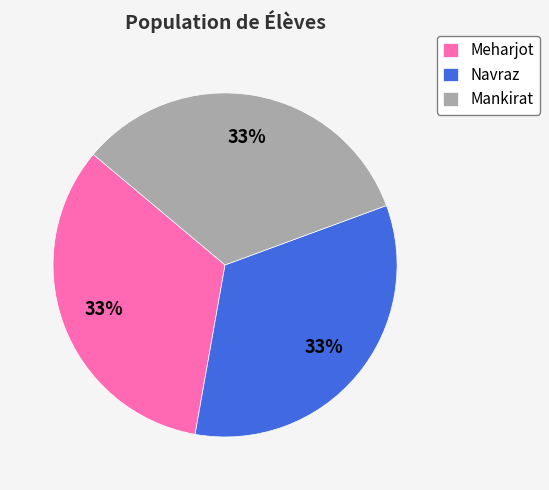

True or false: Mankirat accounts for 33% of the total.

True